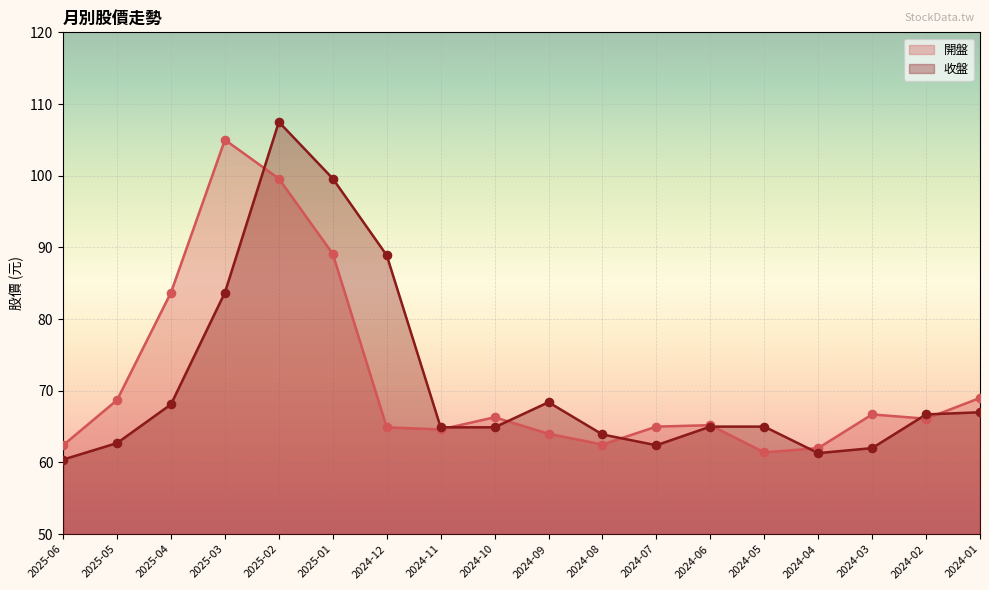

What are all the series names shown in the legend?

開盤, 收盤